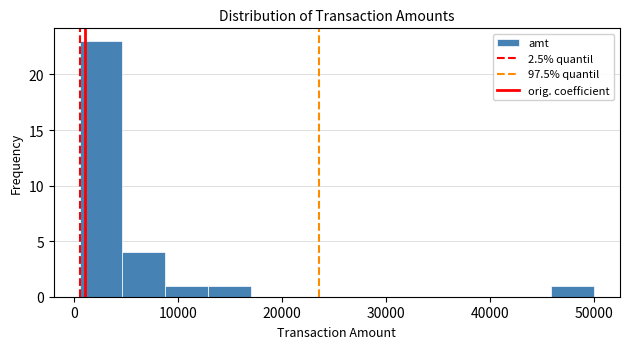

Reading left to right, transcribe this chart: for each bar, give the range it covers on the x-axis and its height. Neither the bar edges nor the heights are printed on the chart, so give them approximately, as read against the axes.

0 to 5000: 23
5000 to 9000: 4
9000 to 13000: 1
13000 to 17000: 1
17000 to 21000: 0
21000 to 25000: 0
25000 to 29000: 0
29000 to 33000: 0
33000 to 38000: 0
38000 to 42000: 0
42000 to 46000: 0
46000 to 50000: 1